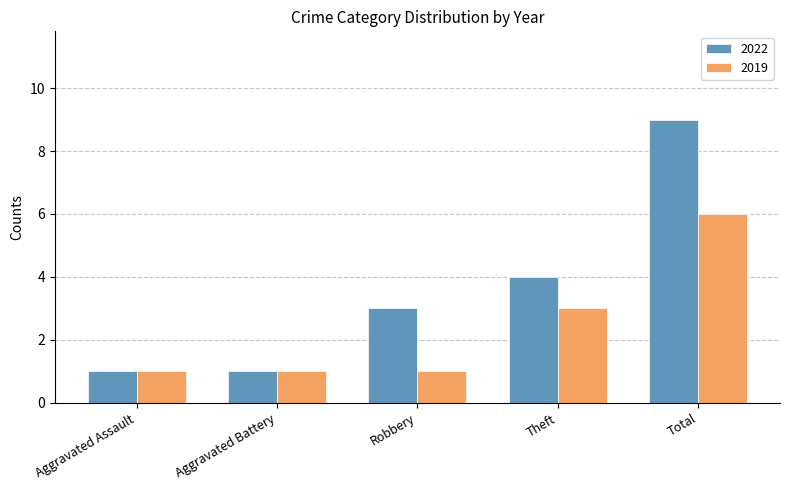

Which series has the largest total across all categories?

2022